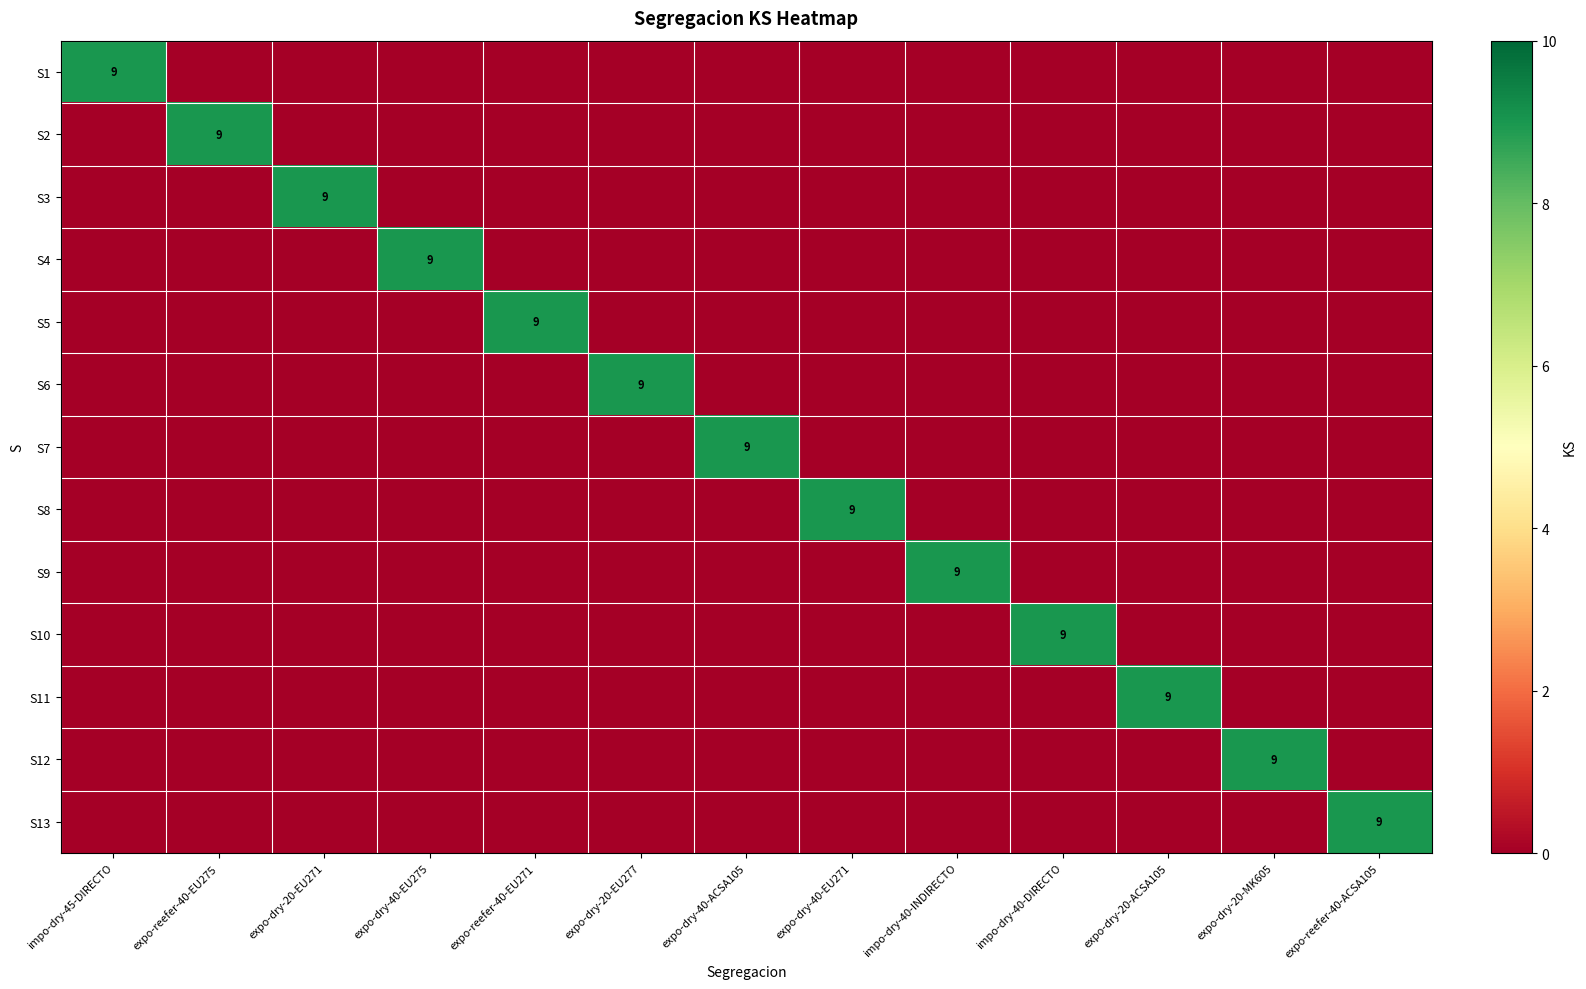

What is the difference between the maximum and minimum values in the S9 series?

9